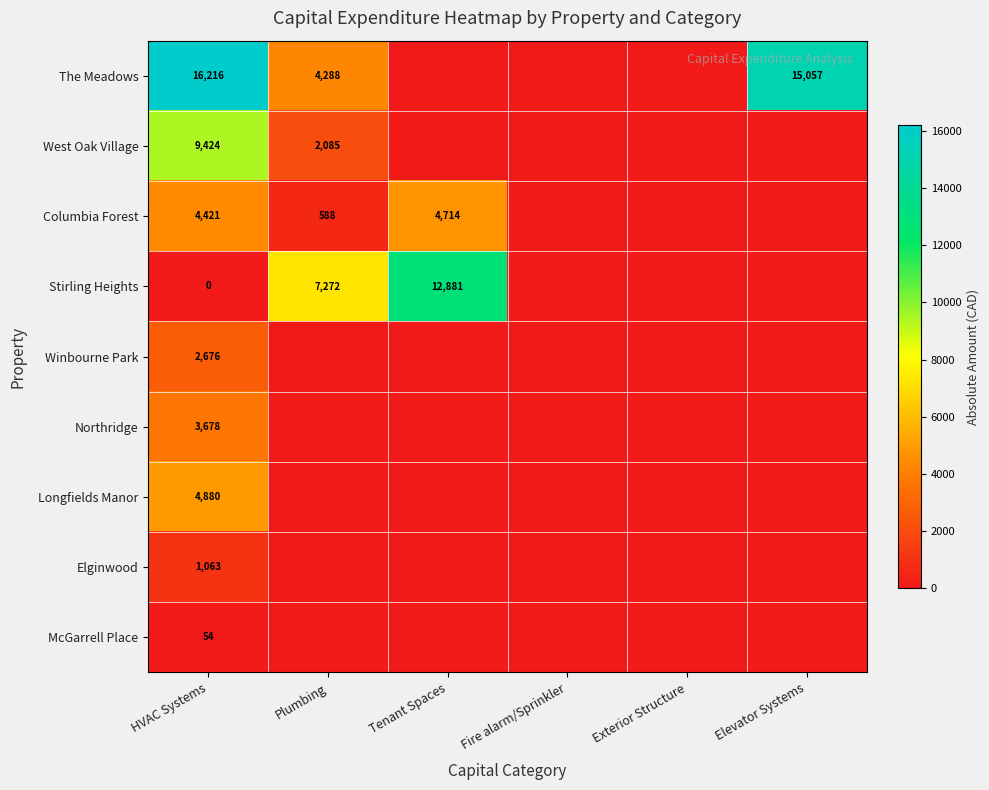

At which category does the chart reach its minimum across all series?

Tenant Spaces